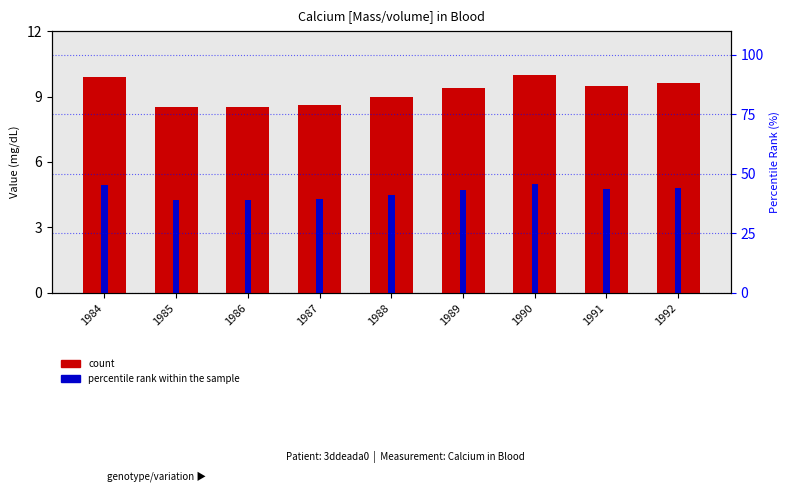

Is the value of percentile rank within the sample at 1987 greater than the value of count at 1989?

No